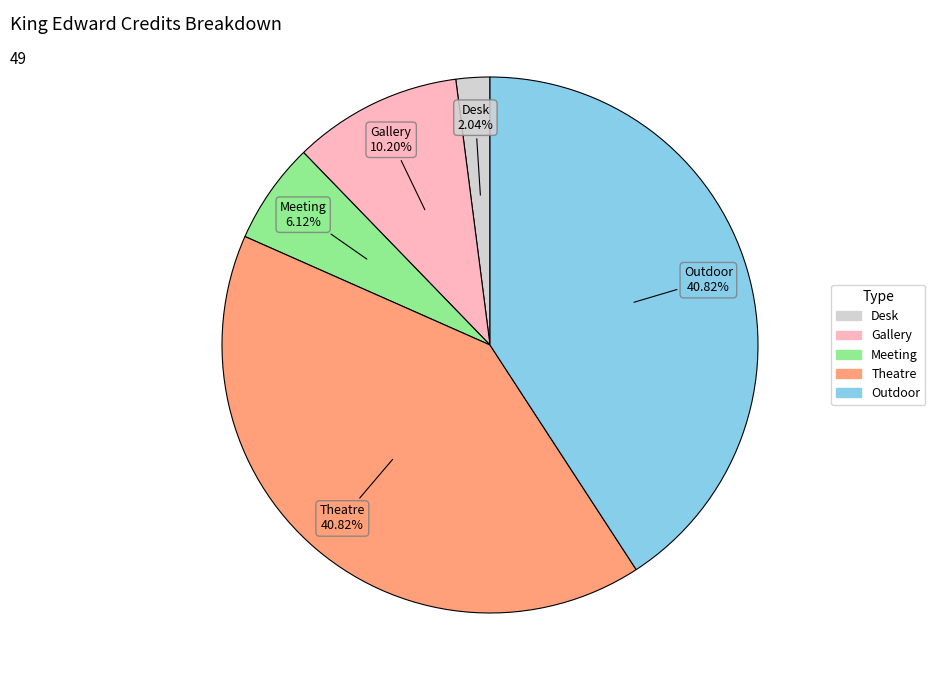

Approximately how many times larger is the value at Theatre compared to Desk?

20.0